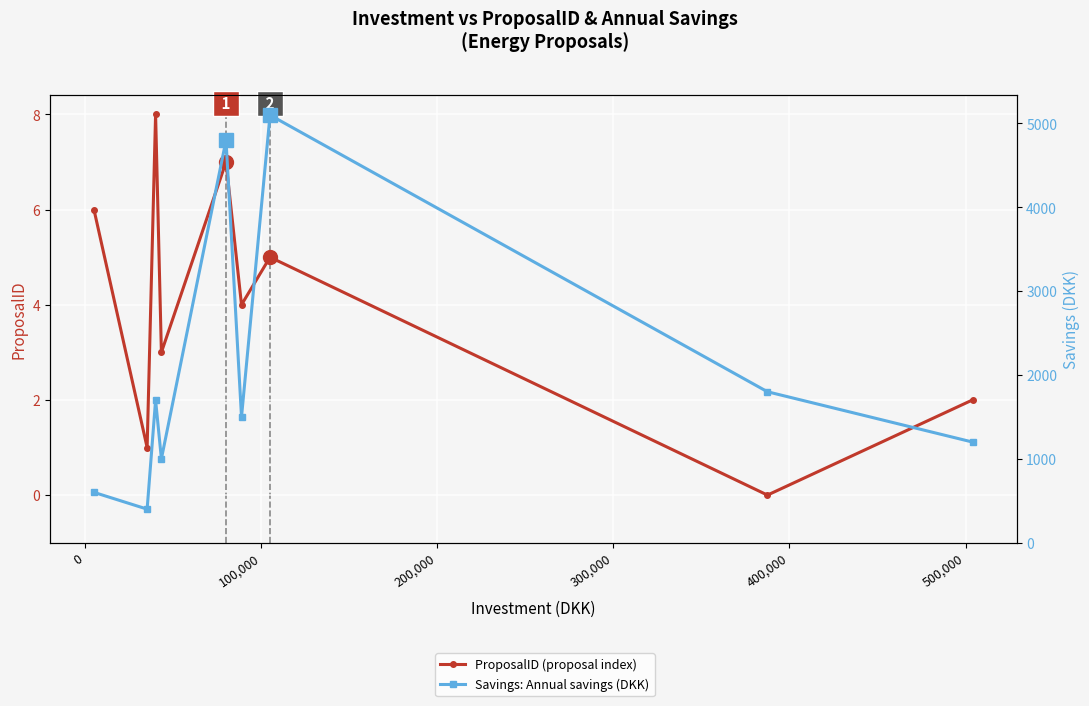

True or false: ProposalID and Savings cross at least once.

False